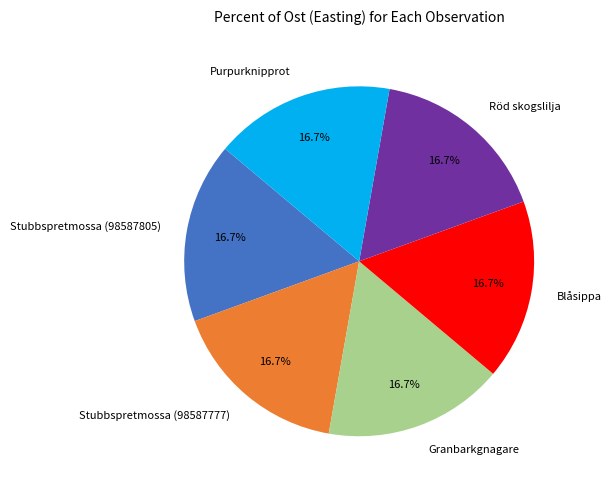

What is the ratio of the value at Purpurknipprot to the value at Röd skogslilja?

1.0